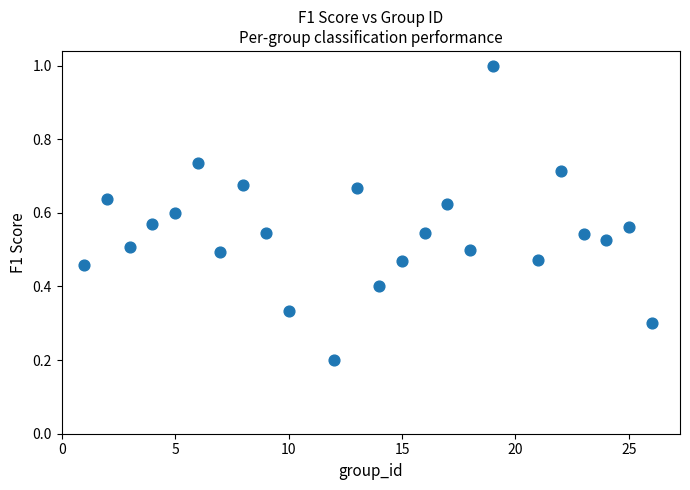

What is the range of X values (max minus min)?

25.0